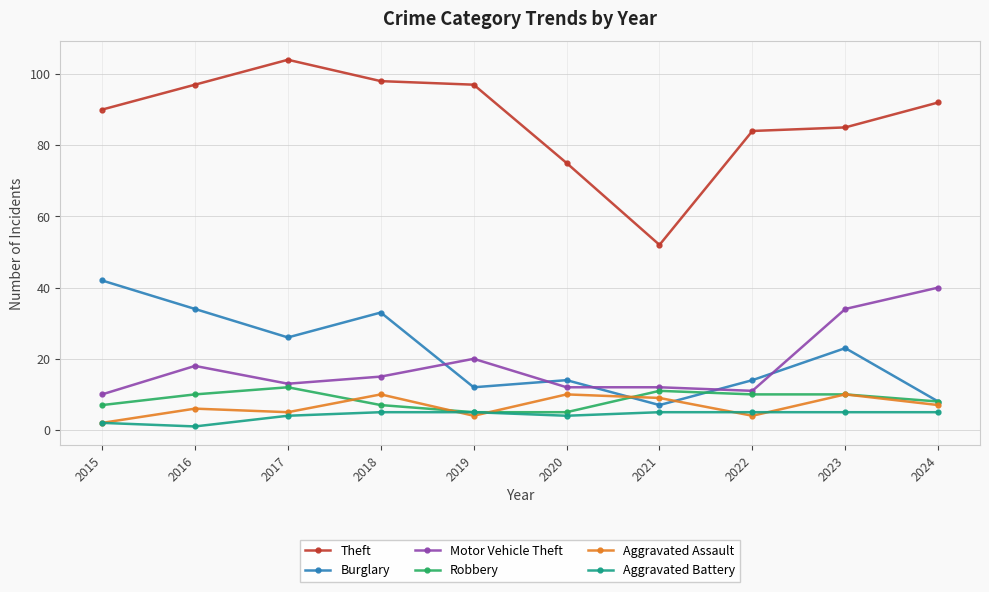

At which category does the chart reach its peak across all series?

2017